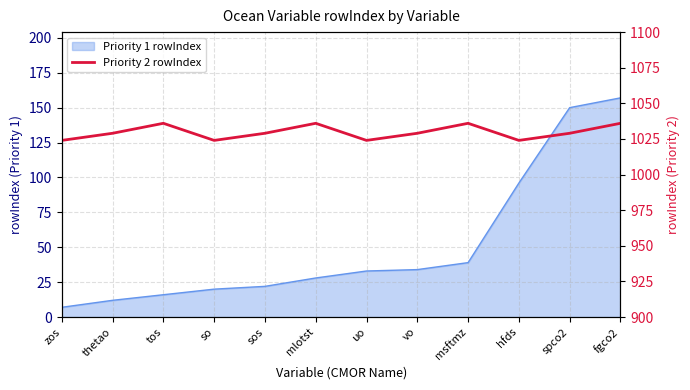

Which has a higher value, sos or mlotst?

mlotst